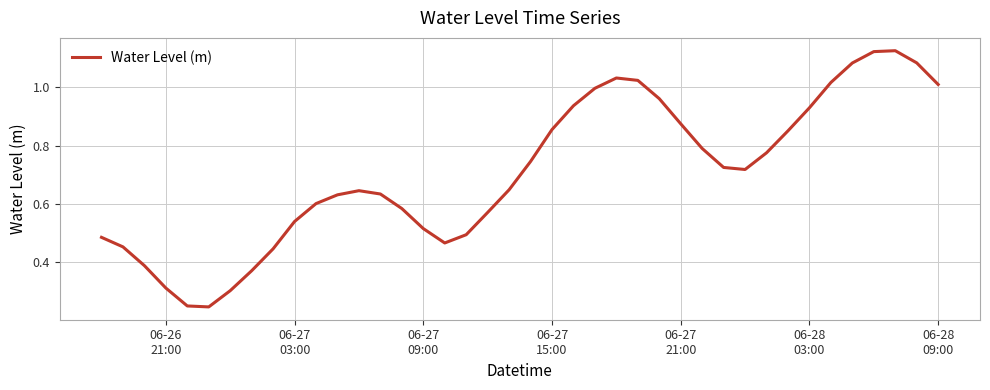

Is this an area chart (filled region under the line)?

No